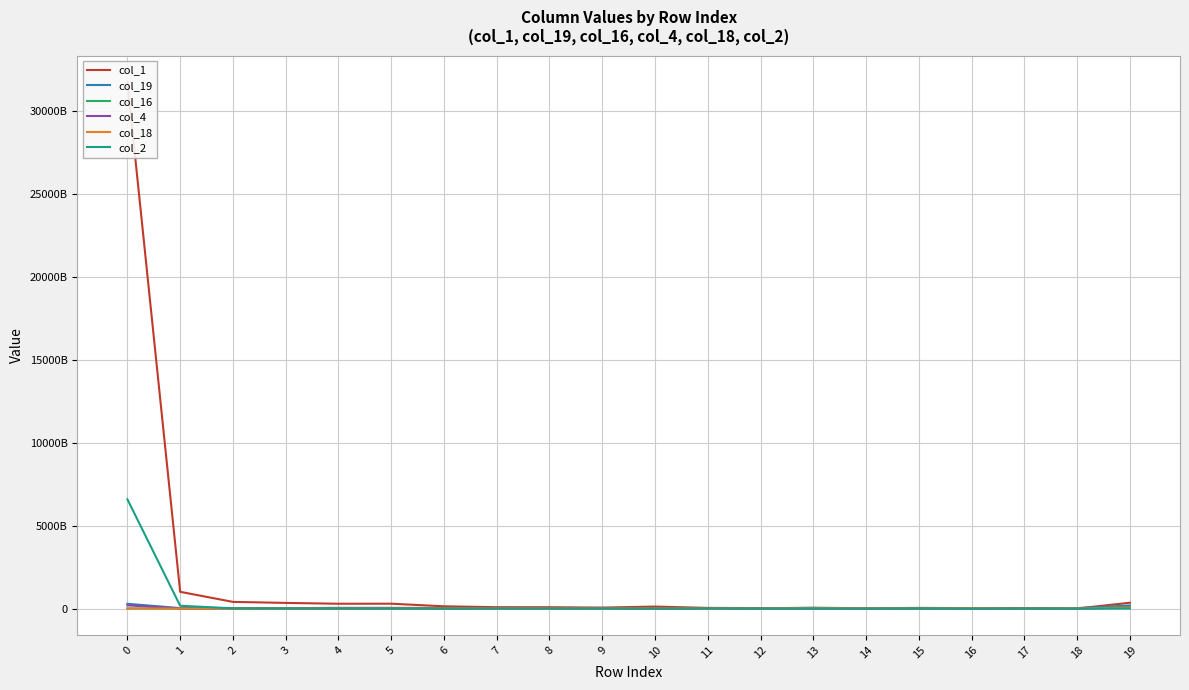

At which label is col_1 closest to 15871420889894?

1